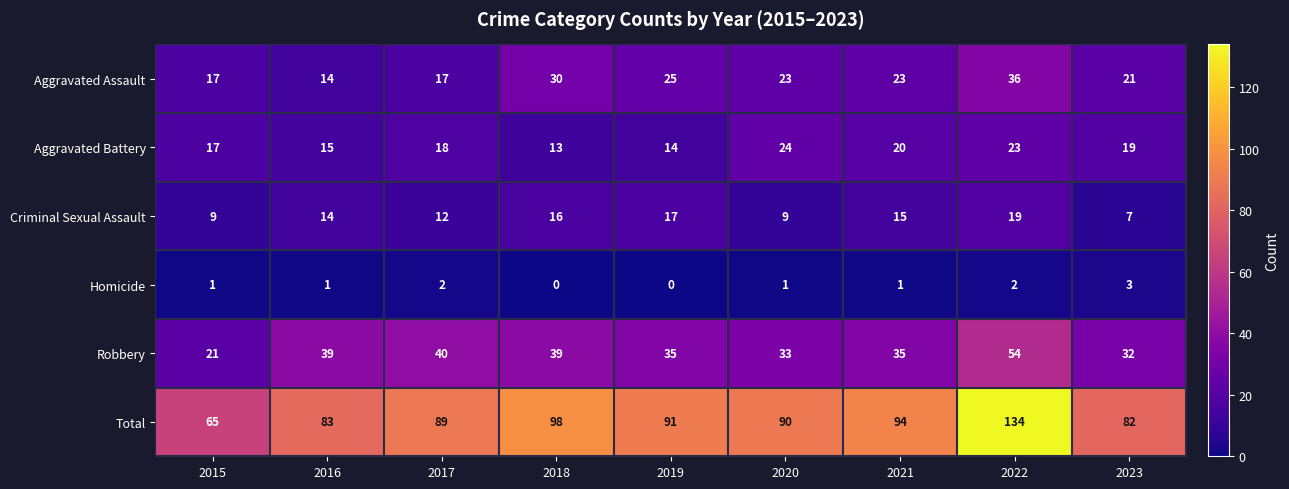

What is the average value of the Criminal Sexual Assault series?

13